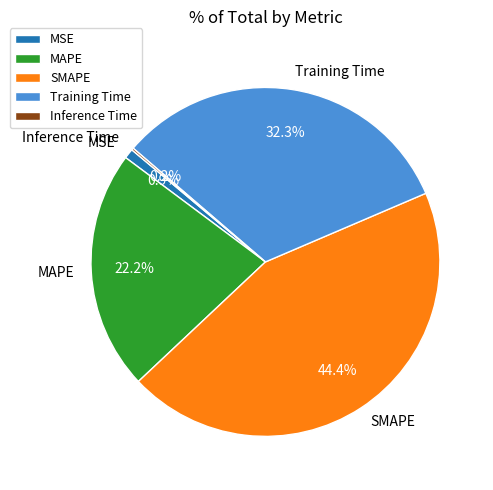

To the nearest percent, what portion does SMAPE represent?

44%